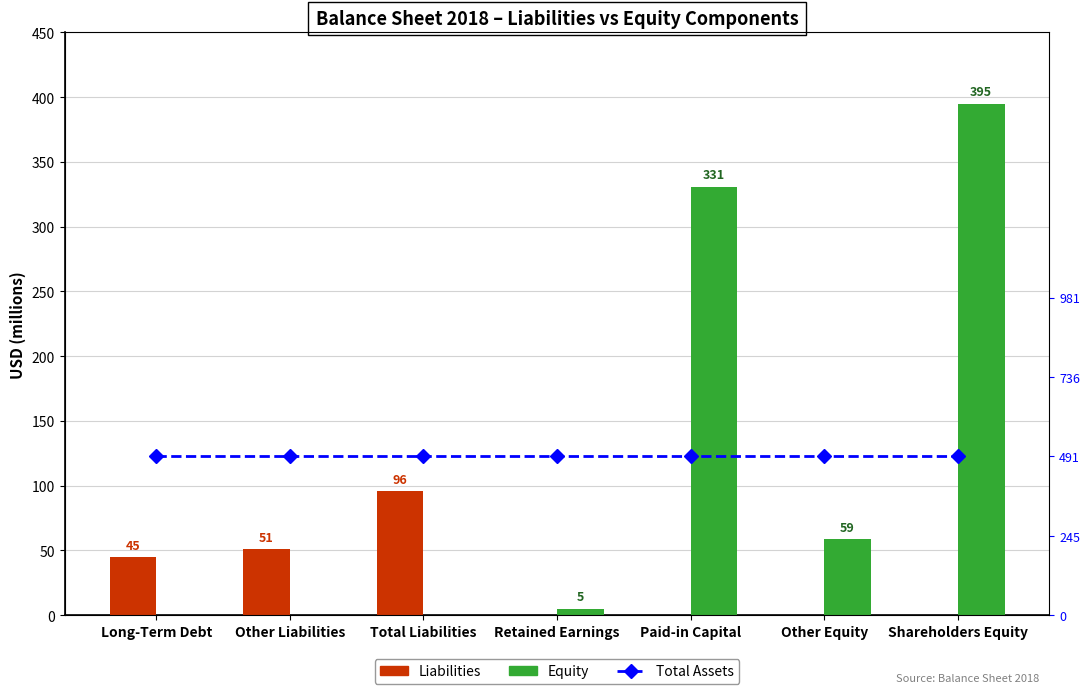

What is the total value across all series at Paid-in Capital?

822